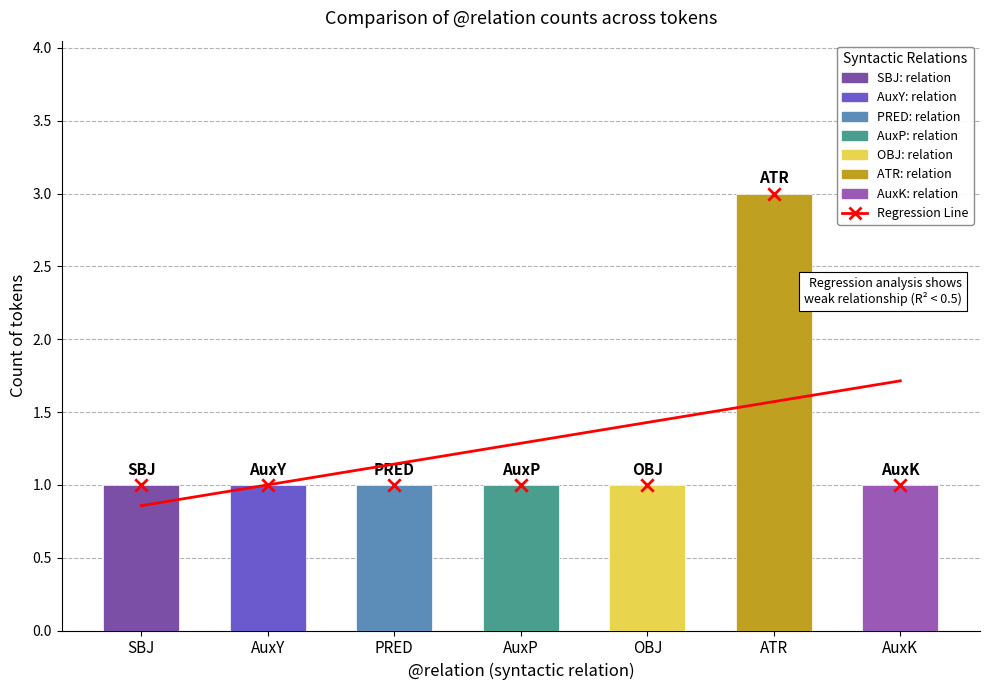

What is the change in value from AuxY to ATR?

+2